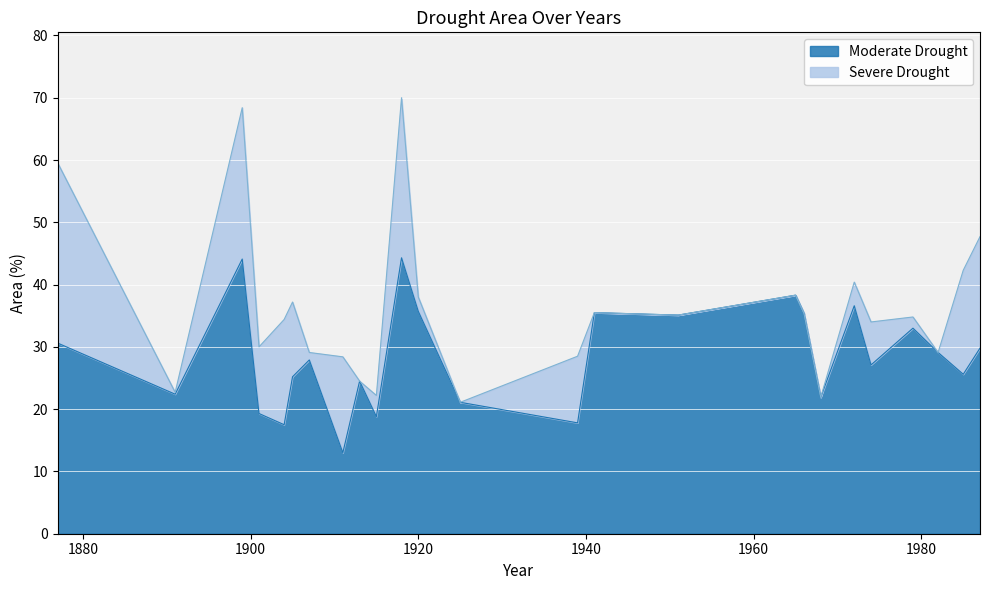

True or false: the data has more than 2 interior local peaks.

True